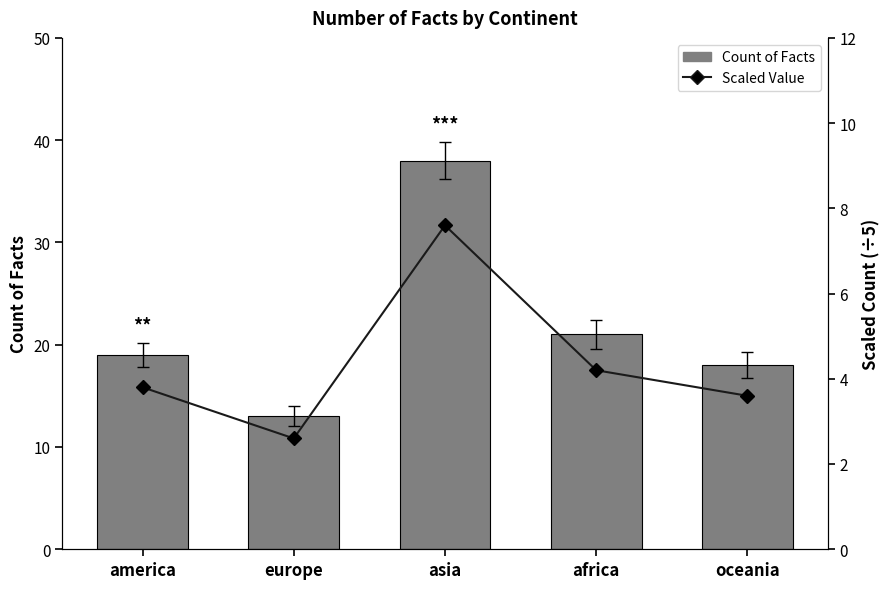

Rank the series at africa from lowest to highest value.

Scaled Value, Count of Facts